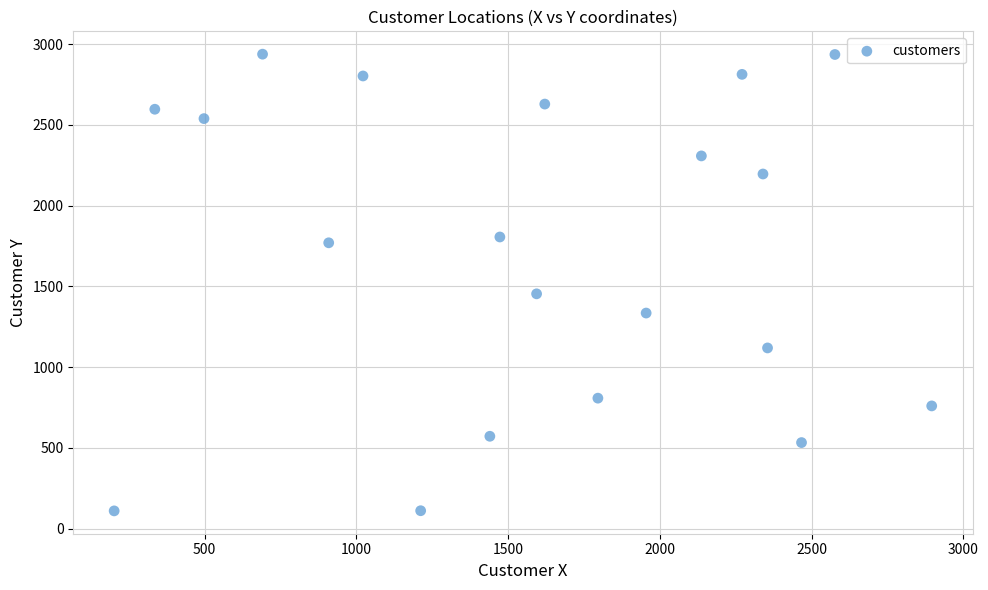

What is the range of Y values (max minus min)?

2828